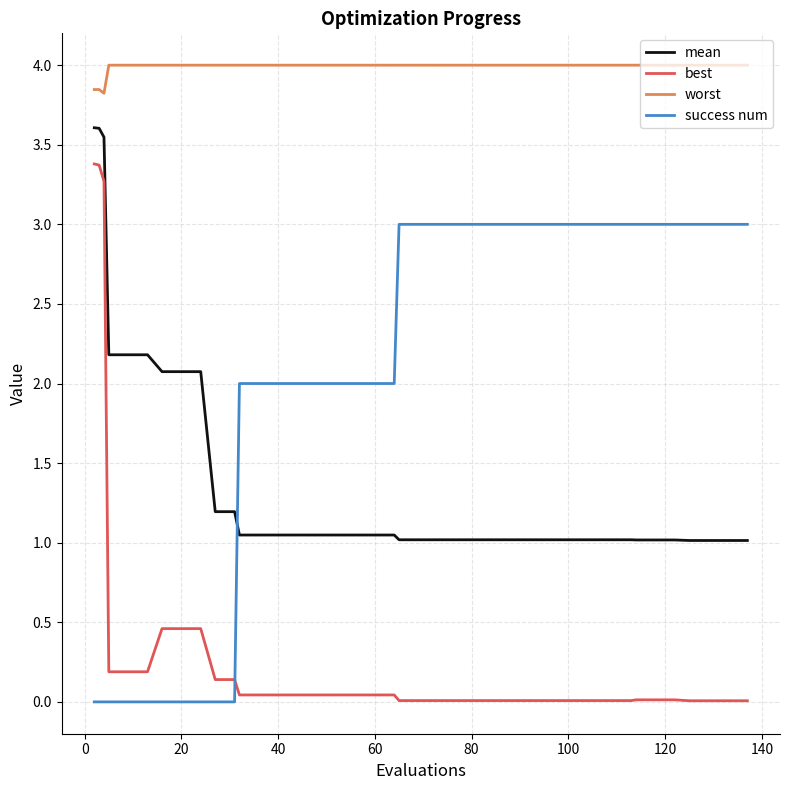

At how many categories does at least one series exceed 0?

40